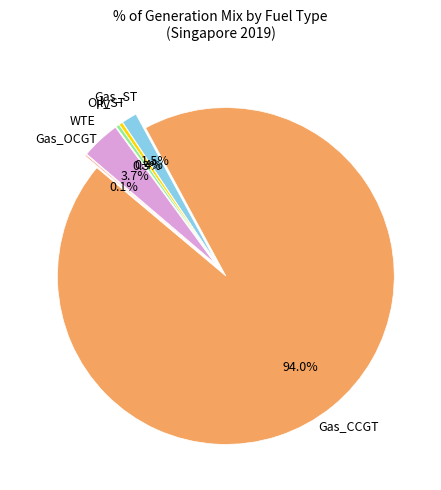

Is Gas_CCGT the majority of the pie?

Yes